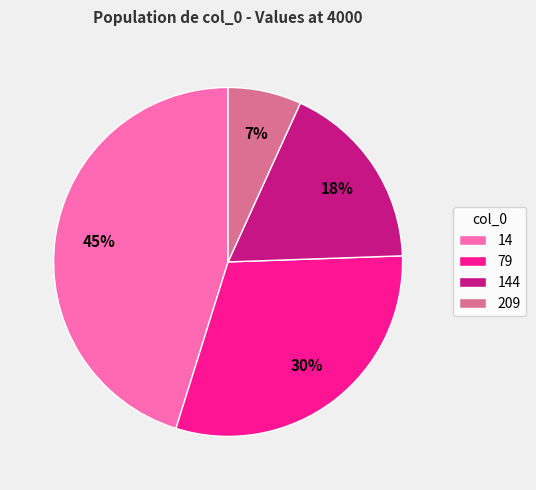

Which category has the smallest portion of the pie?

209